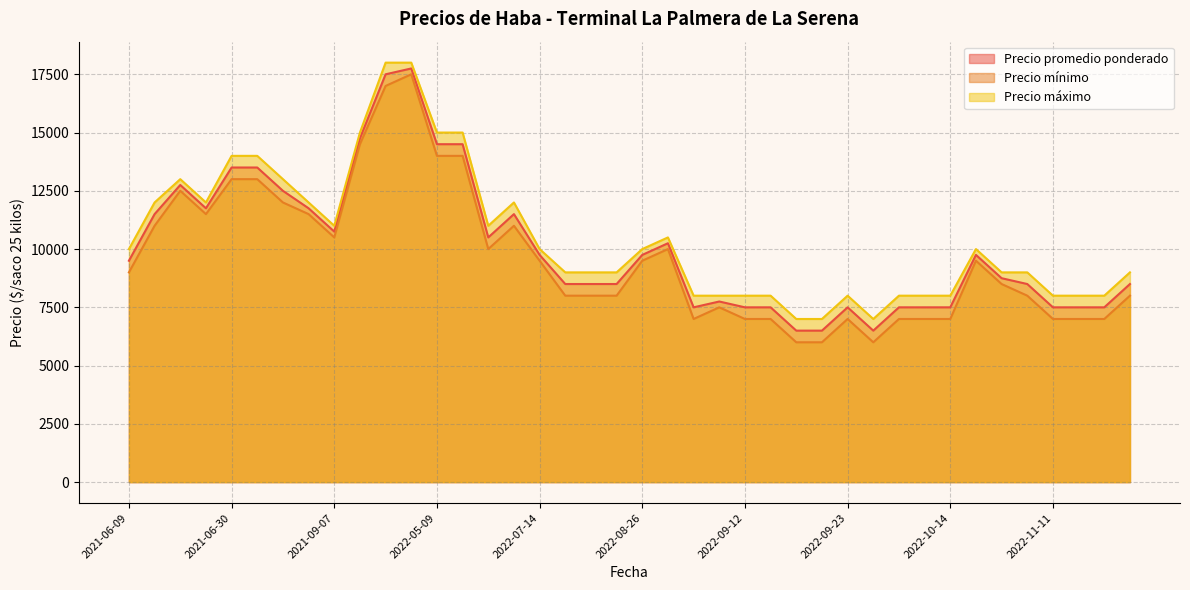

What are all the series names shown in the legend?

Precio promedio ponderado, Precio mínimo, Precio máximo